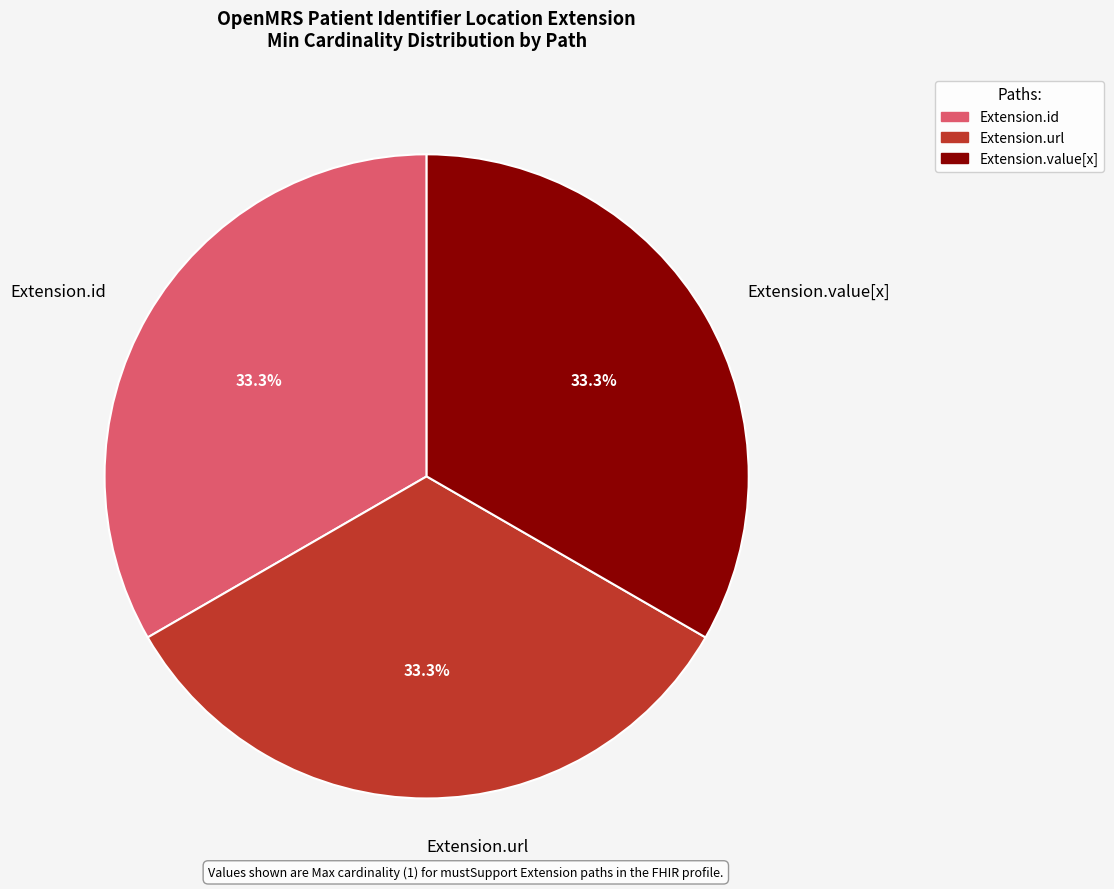

How many segments does this pie chart have?

3